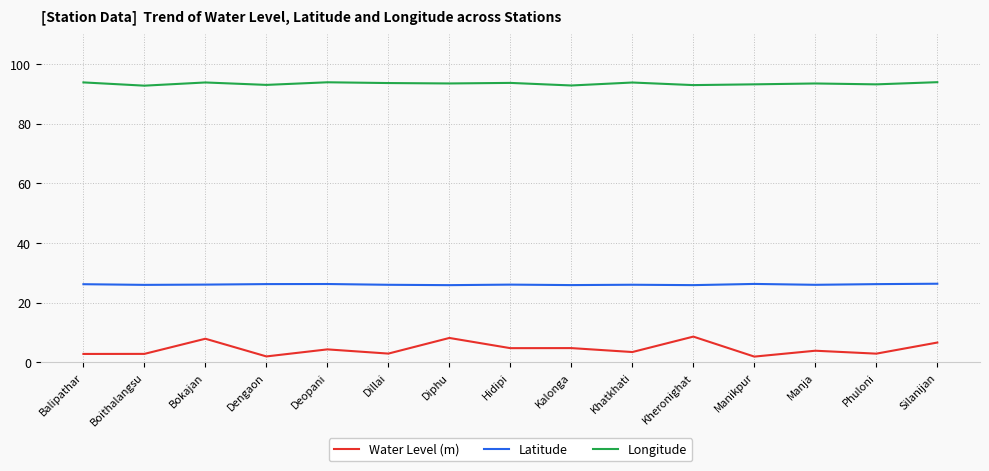

Is it true that Longitude equals 93.8 at Khatkhati?

True